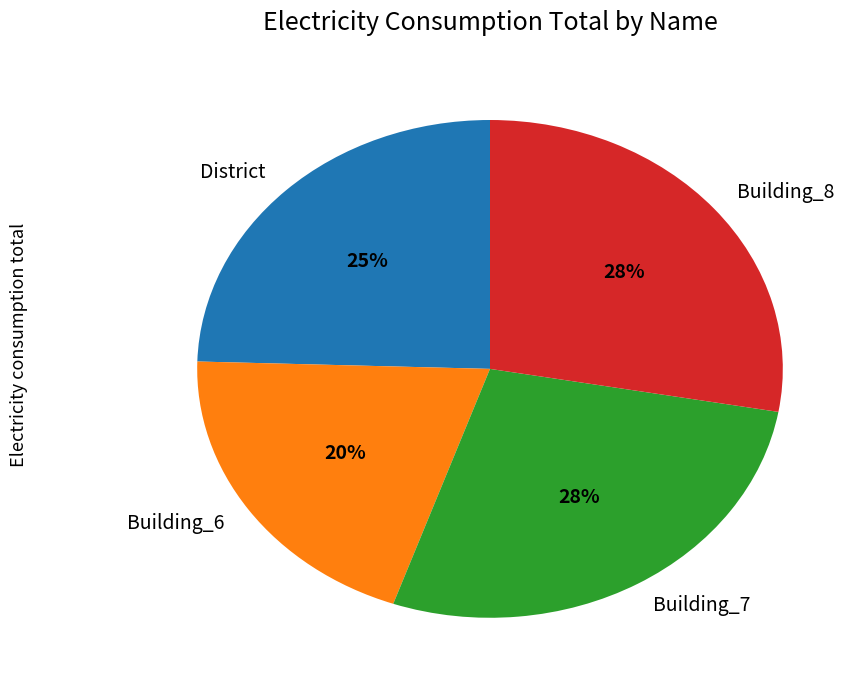

Approximately how many times larger is the value at Building_7 compared to Building_8?

1.0